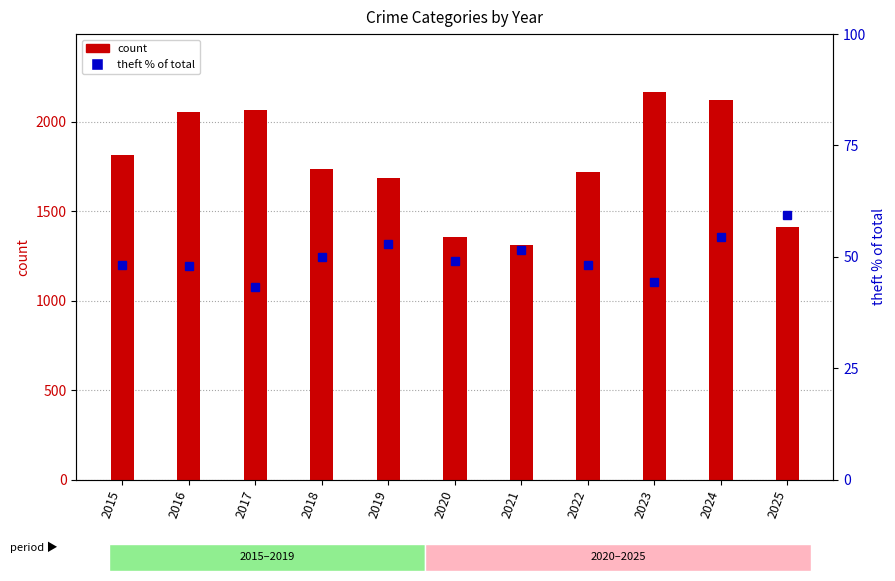

How many categories are shown in the chart?

11